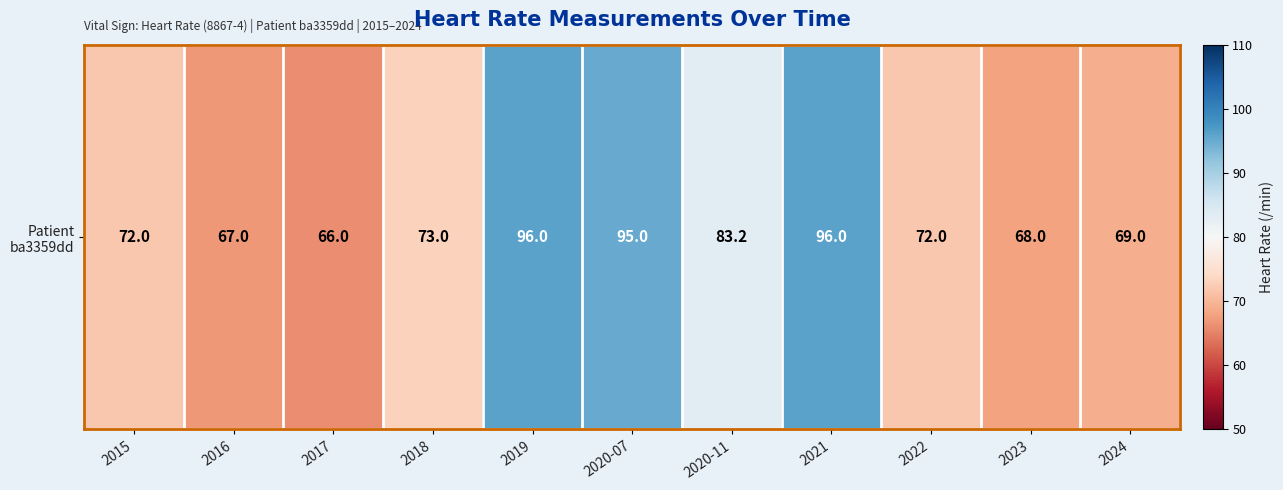

Approximately how many times larger is the value at 2023 compared to 2017?

1.0